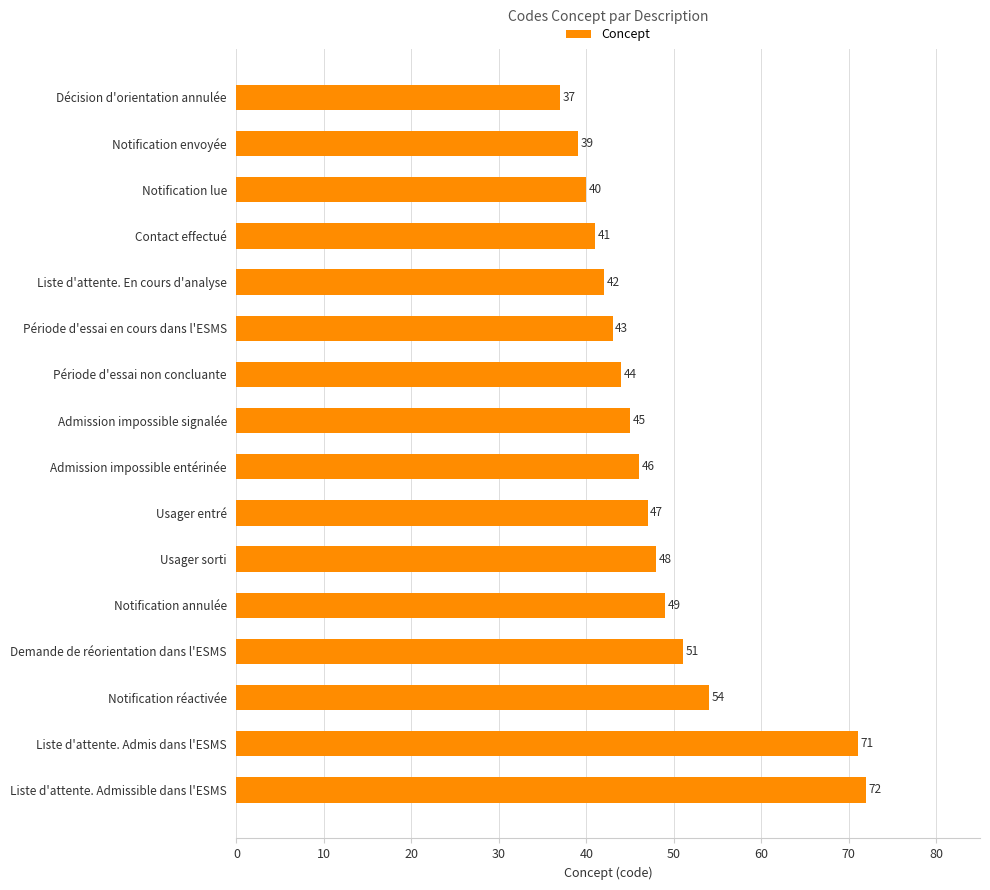

What is the minimum value shown in the chart?

37